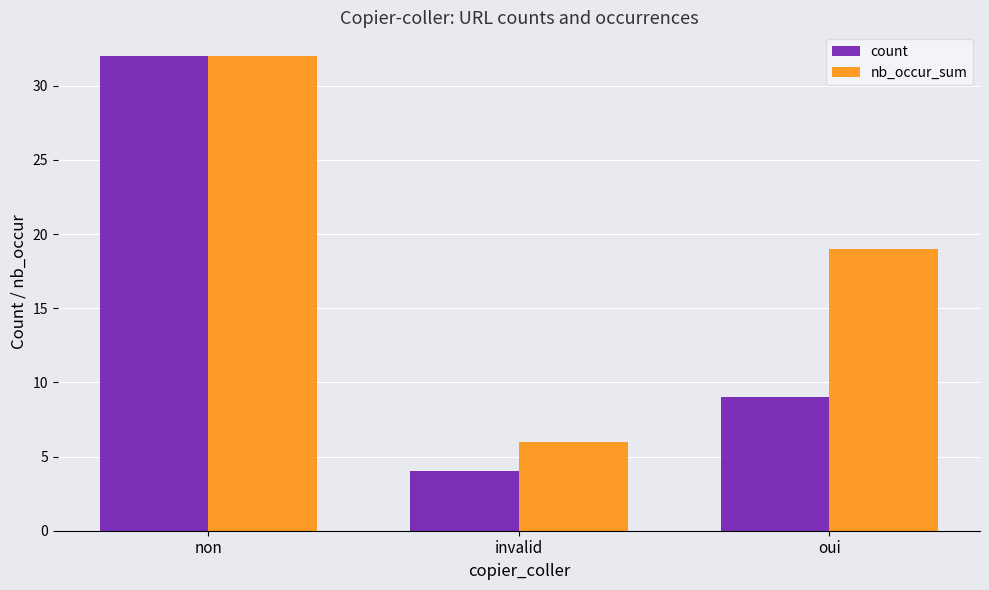

Which series changed the most between non and invalid?

count